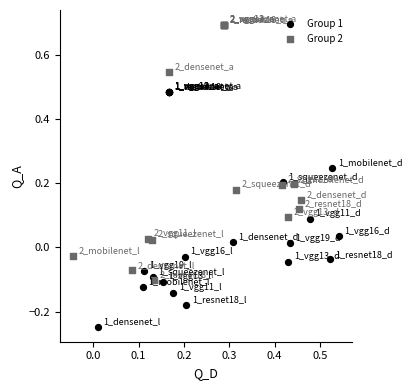

Which series reaches the maximum Y coordinate?

Group 2